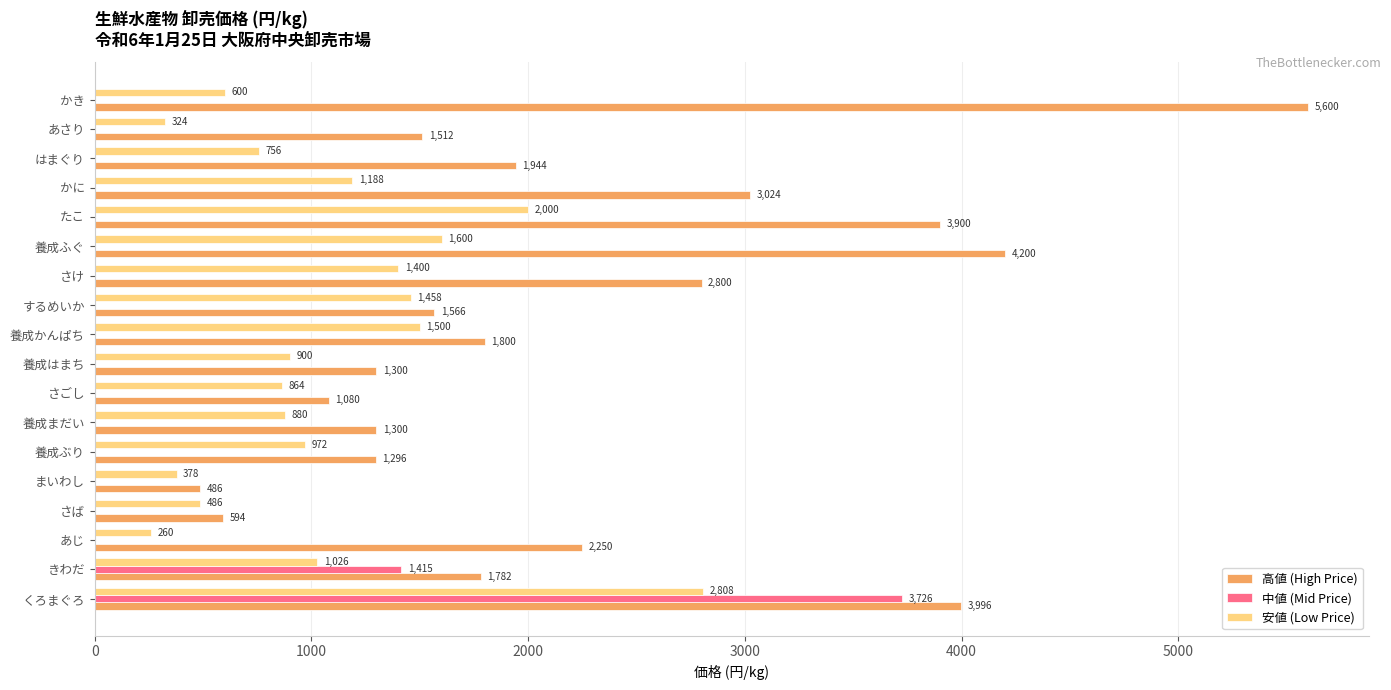

What is the maximum value shown in the chart?

5600